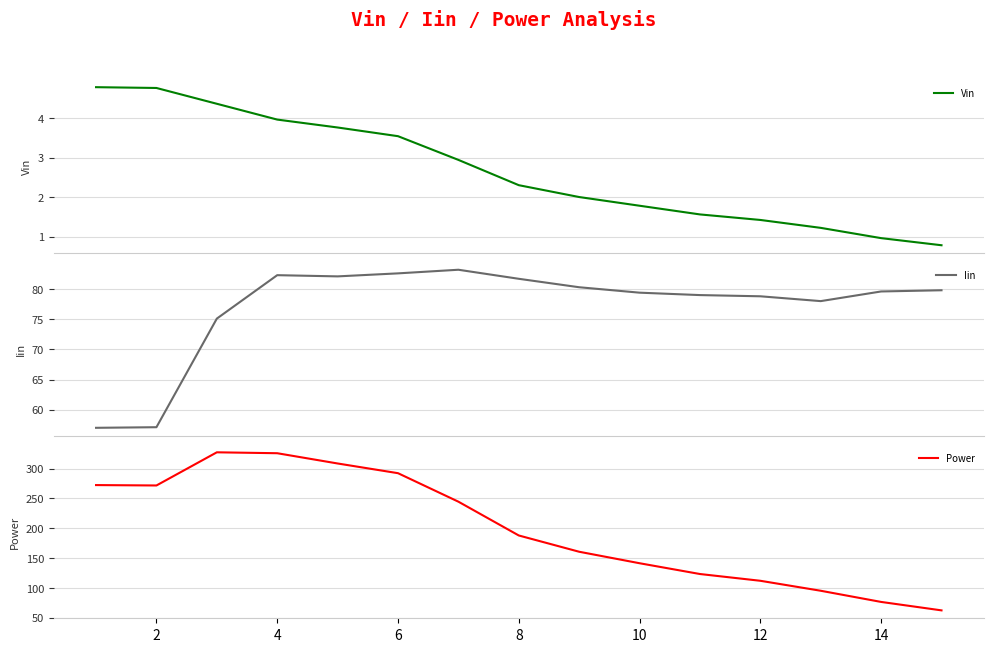

How many data points in Iin are less than 79?

5